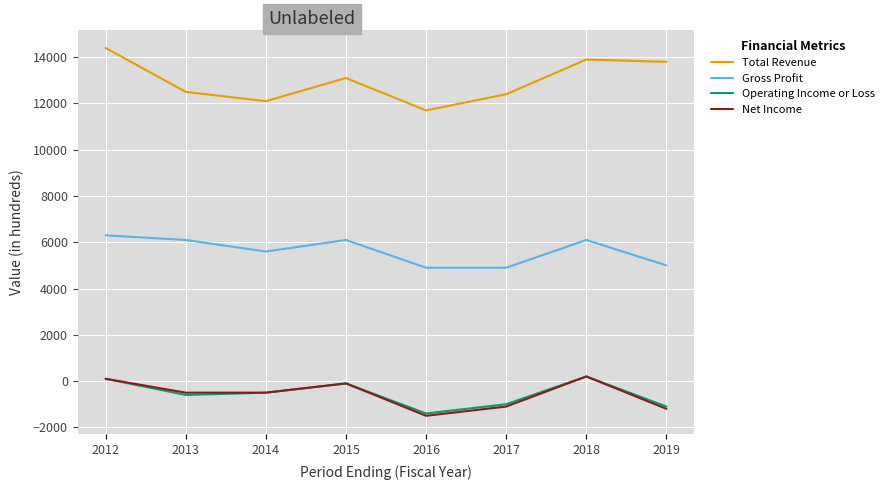

What is the difference between the maximum and minimum values in the Gross Profit series?

1400